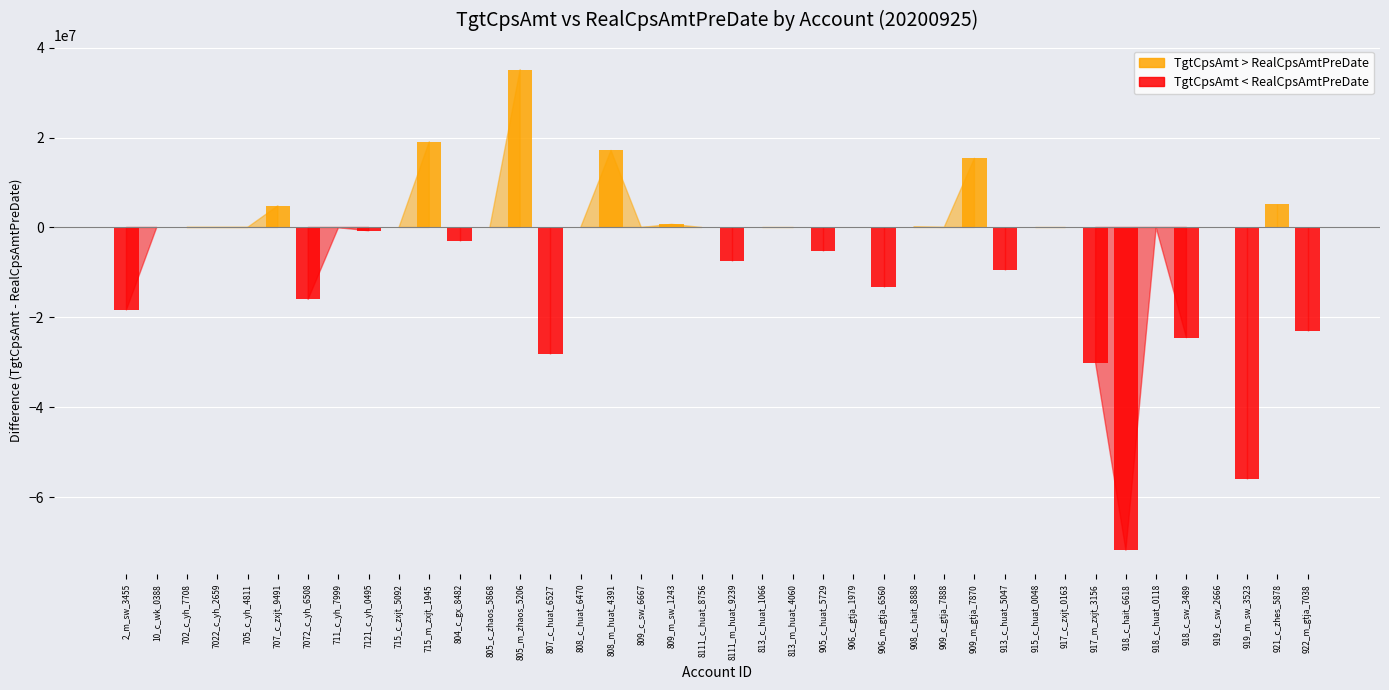

What is the difference between the maximum and minimum values in the TgtCpsAmt series?

198662877.4